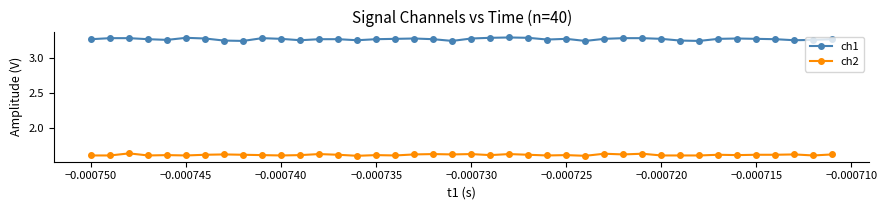

What is the sum of all ch1 values?

131.0